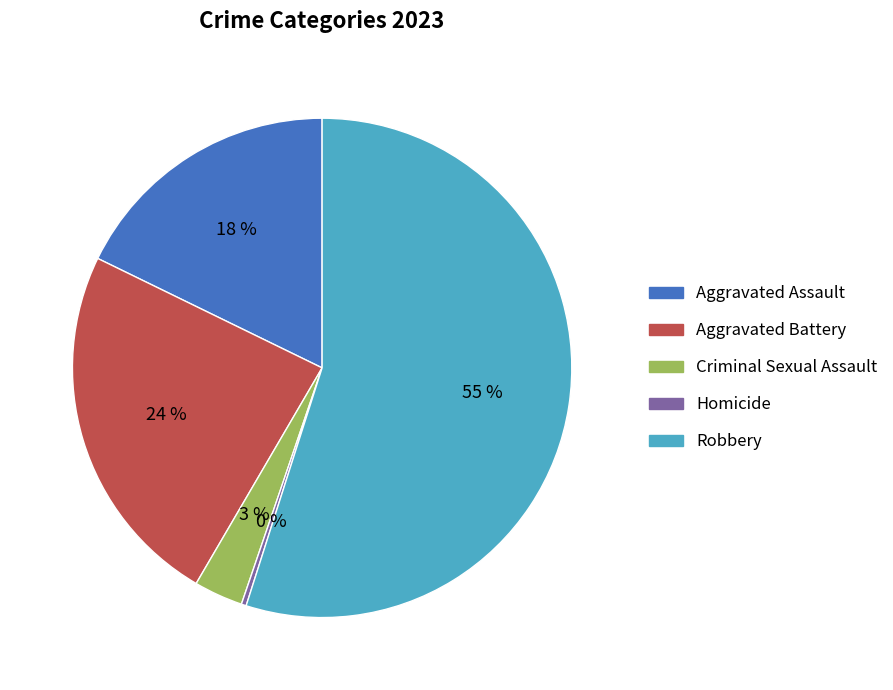

Does Criminal Sexual Assault account for over 50% of the chart?

No